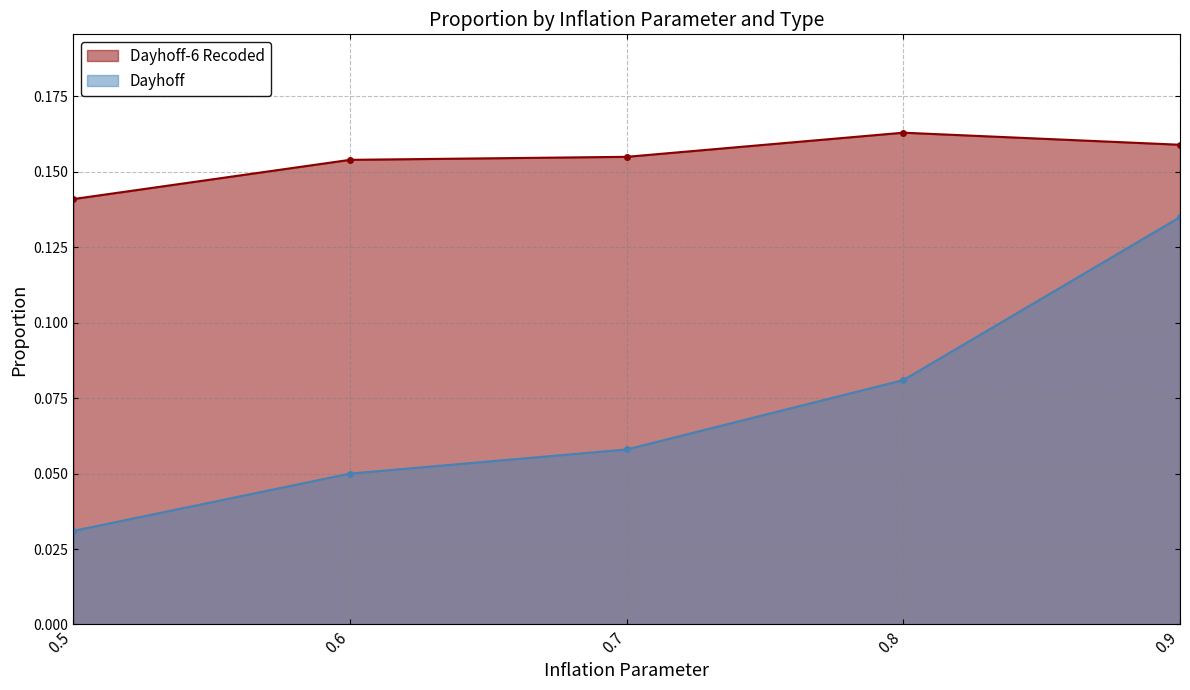

True or false: Dayhoff and Dayhoff-6 Recoded intersect in this chart.

False